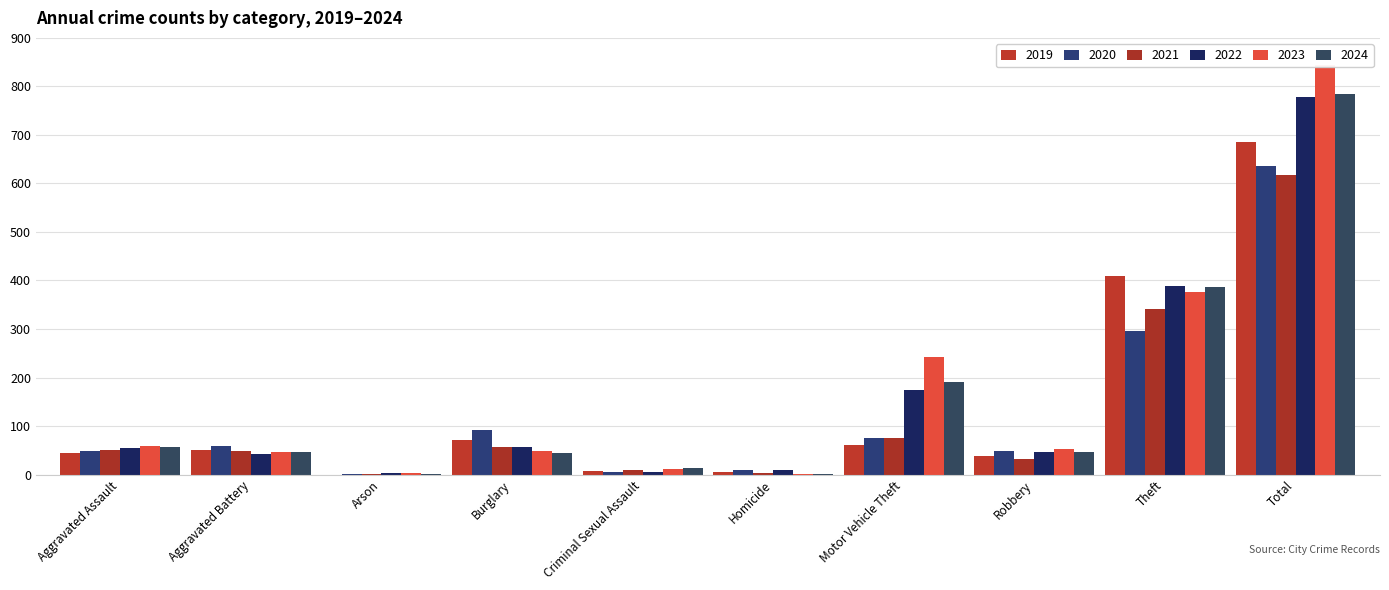

Reading right to left, extract all data points from this chart.

2019: Total=686	Theft=409	Robbery=38	Motor Vehicle Theft=60	Homicide=5	Criminal Sexual Assault=7	Burglary=72	Arson=0	Aggravated Battery=51	Aggravated Assault=44
2020: Total=635	Theft=296	Robbery=48	Motor Vehicle Theft=75	Homicide=10	Criminal Sexual Assault=5	Burglary=92	Arson=2	Aggravated Battery=59	Aggravated Assault=48
2021: Total=618	Theft=341	Robbery=32	Motor Vehicle Theft=75	Homicide=4	Criminal Sexual Assault=9	Burglary=57	Arson=1	Aggravated Battery=49	Aggravated Assault=50
2022: Total=779	Theft=388	Robbery=46	Motor Vehicle Theft=175	Homicide=9	Criminal Sexual Assault=5	Burglary=56	Arson=3	Aggravated Battery=42	Aggravated Assault=55
2023: Total=844	Theft=377	Robbery=53	Motor Vehicle Theft=243	Homicide=2	Criminal Sexual Assault=11	Burglary=48	Arson=4	Aggravated Battery=47	Aggravated Assault=59
2024: Total=784	Theft=386	Robbery=46	Motor Vehicle Theft=190	Homicide=1	Criminal Sexual Assault=13	Burglary=44	Arson=2	Aggravated Battery=46	Aggravated Assault=56